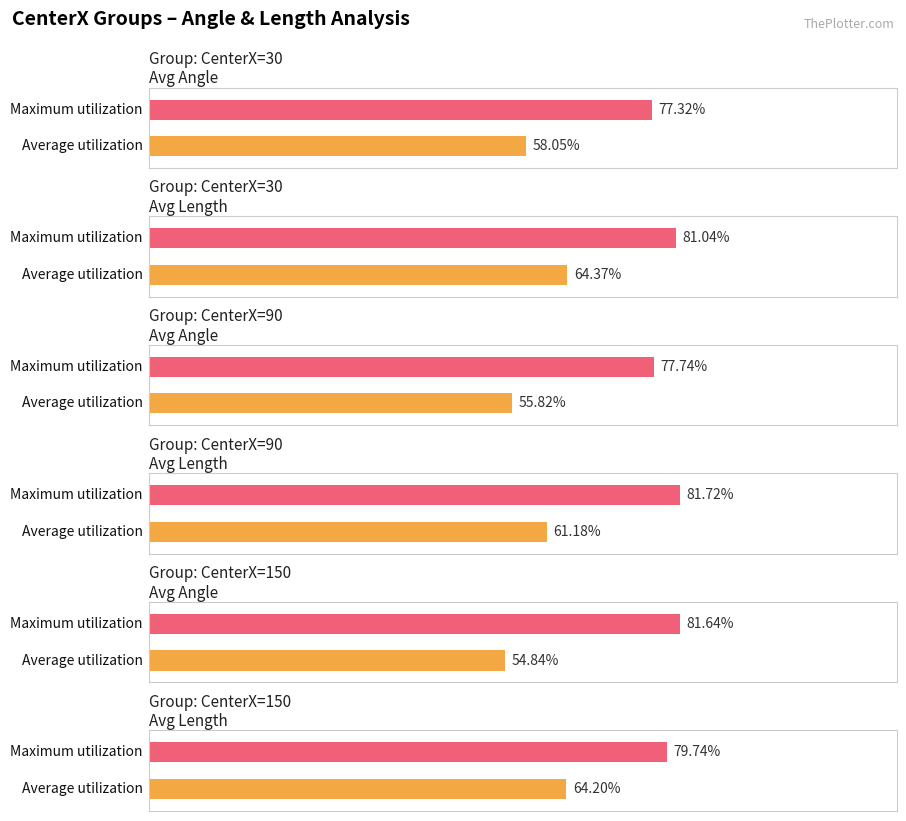

At which label does Average utilization reach its peak?

30